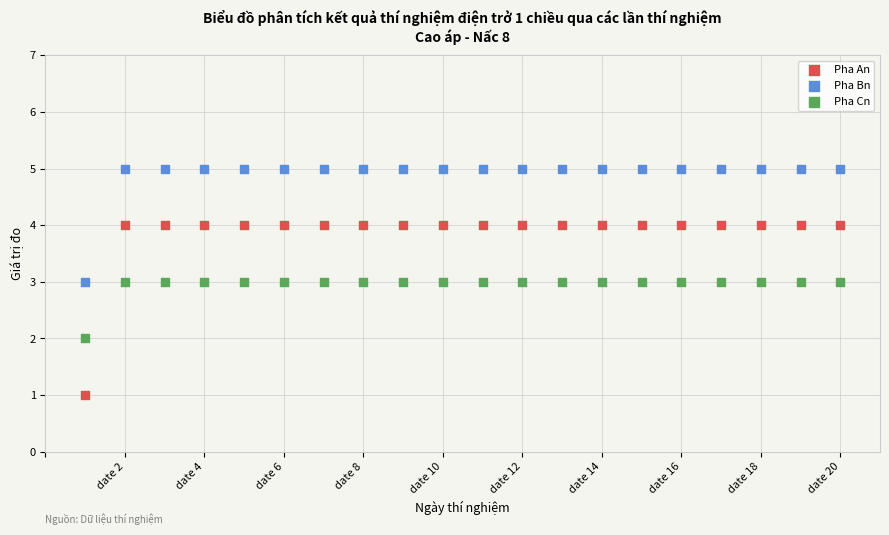

Across all data points, what is the range of Y values (max minus min)?

4